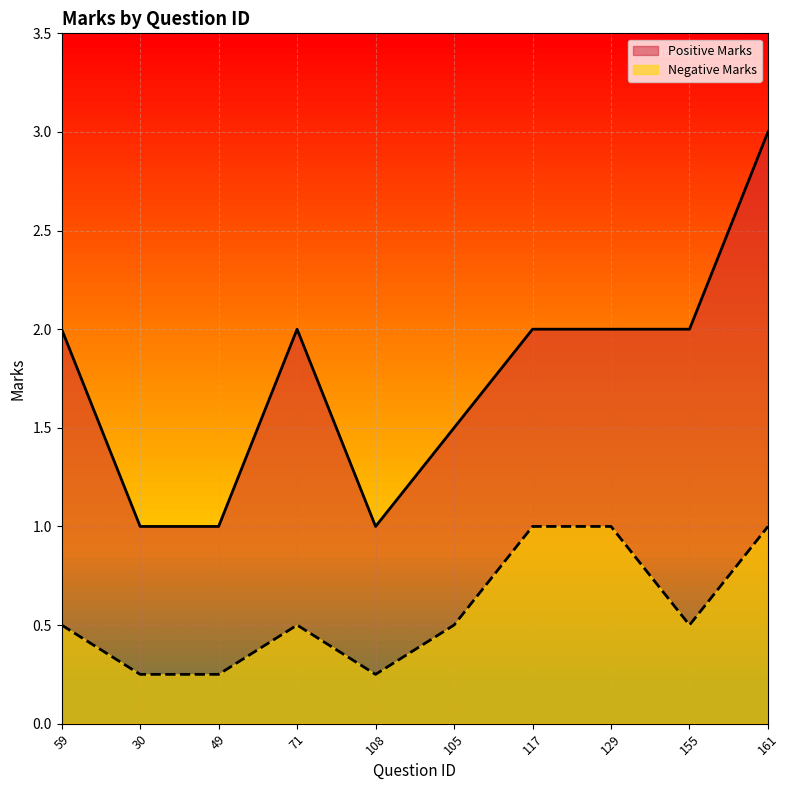

What position from the left is 30?

2